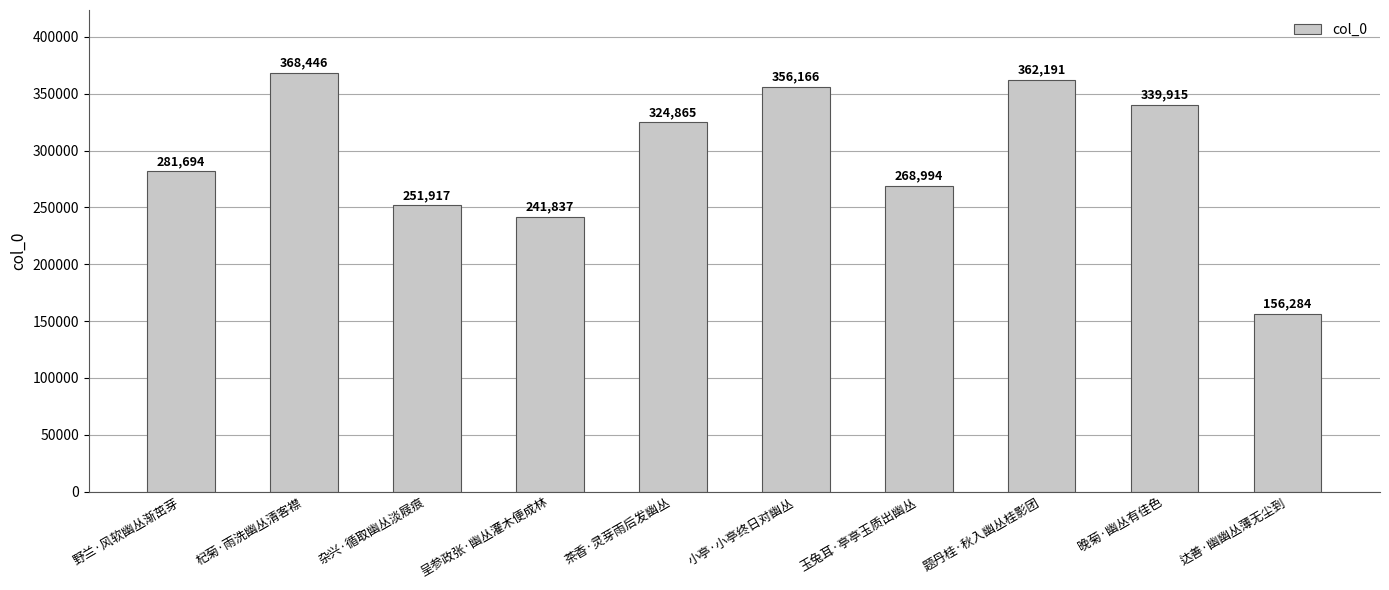

What is the difference between the maximum and minimum values?

212162